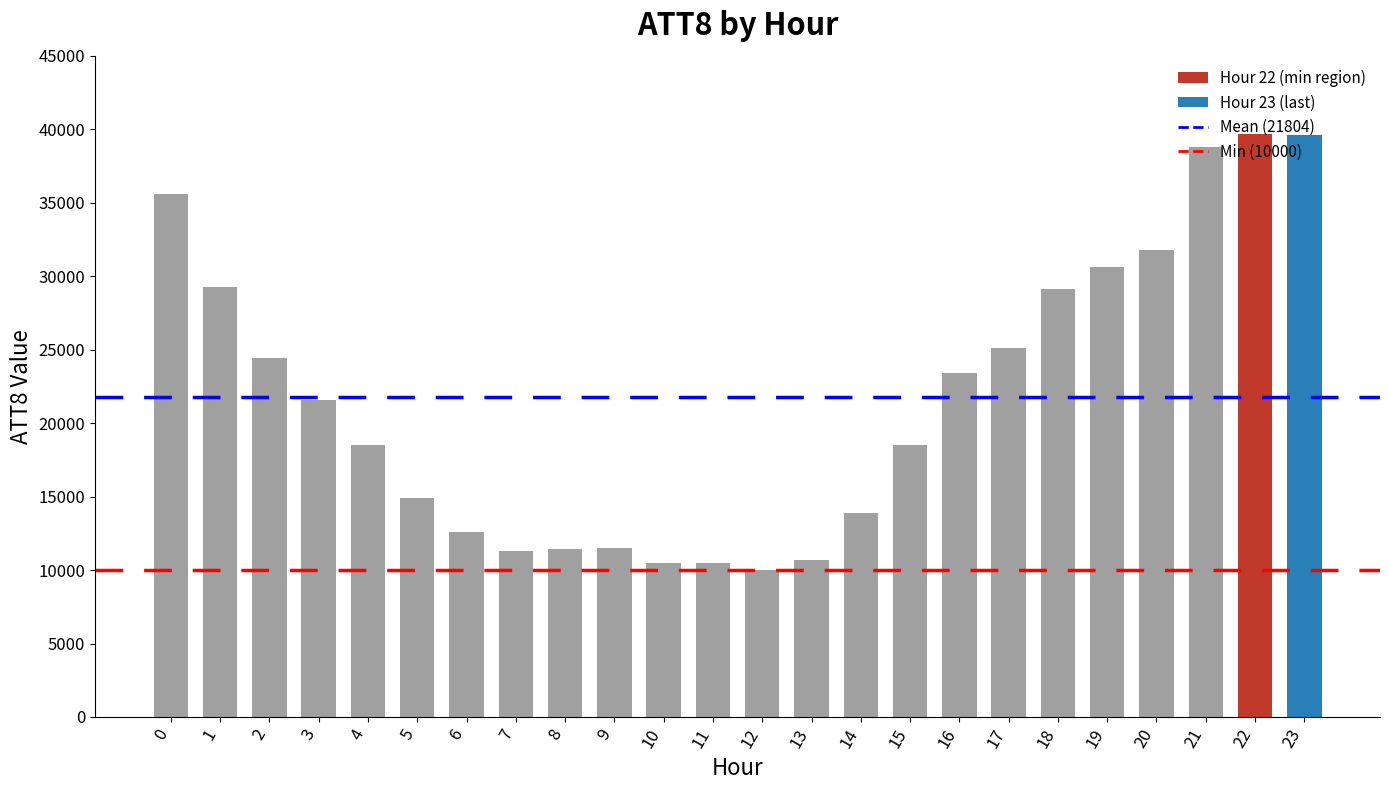

Which category has the highest value across all series?

22